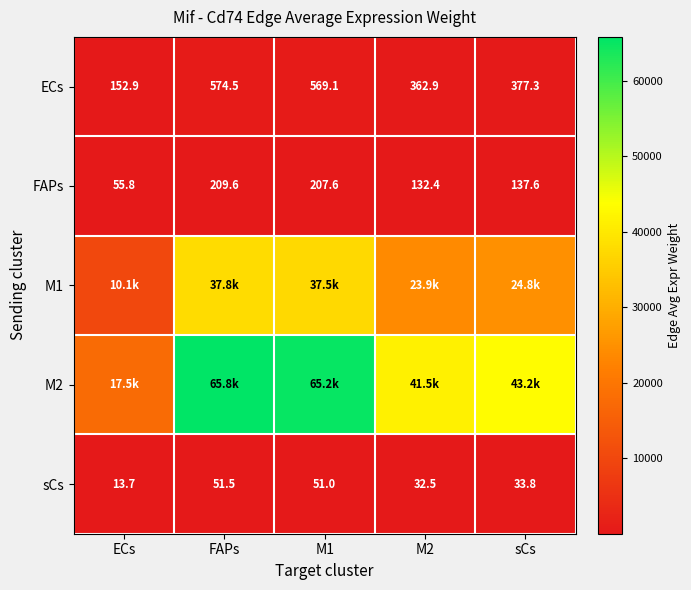

What is the minimum value shown in the chart?

13.7